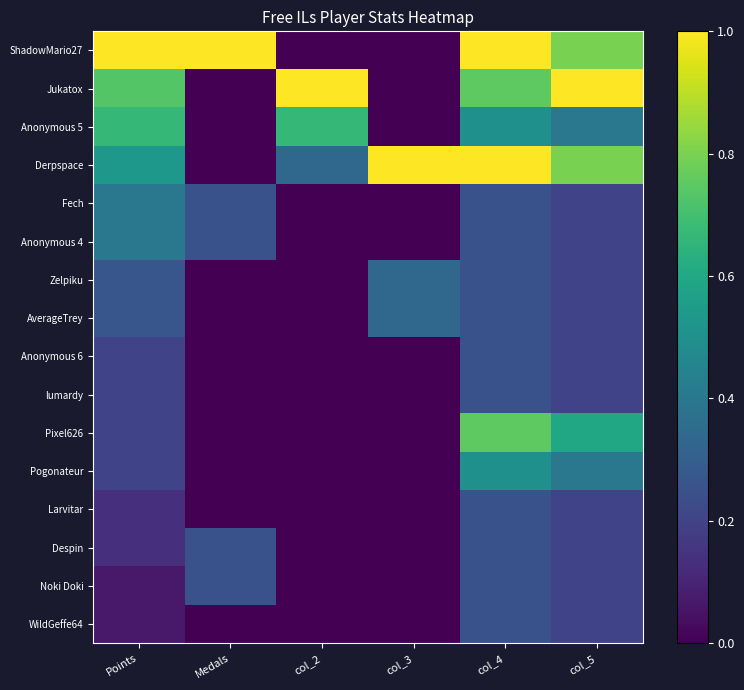

List the series in order of their peak value, highest first.

ShadowMario27, Jukatox, Derpspace, Pixel626, Anonymous 5, Pogonateur, Fech, Anonymous 4, Zelpiku, AverageTrey, Anonymous 6, lumardy, Larvitar, Despin, Noki Doki, WildGeffe64